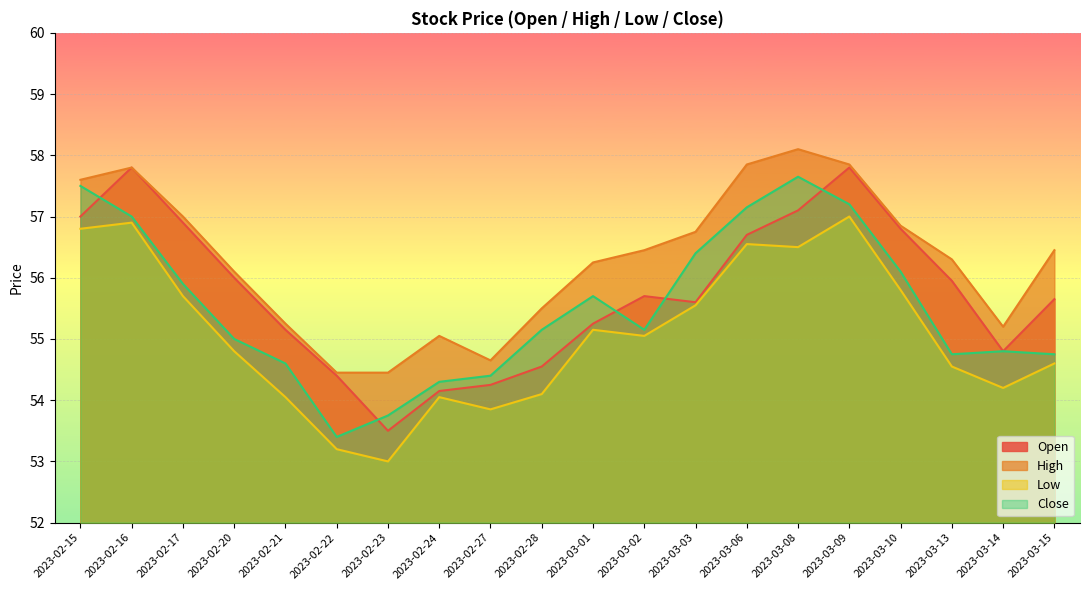

How many distinct data groups are displayed?

4